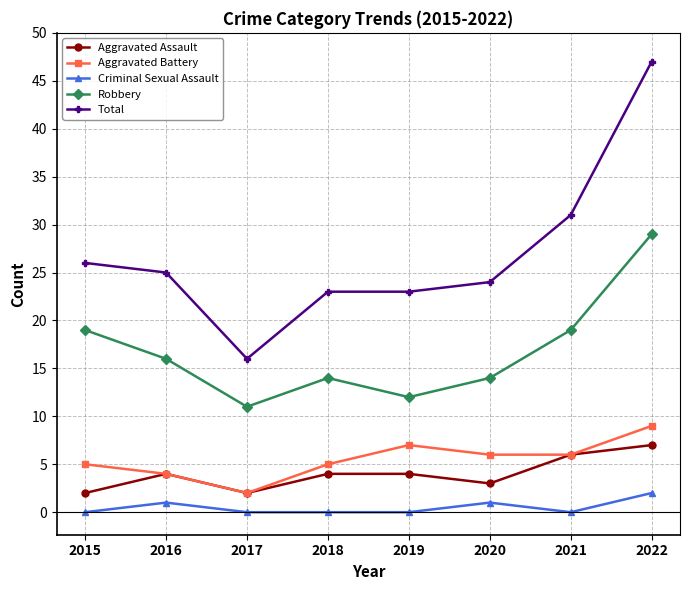

In Aggravated Battery, how many points are higher than both neighbors (excluding endpoints)?

1